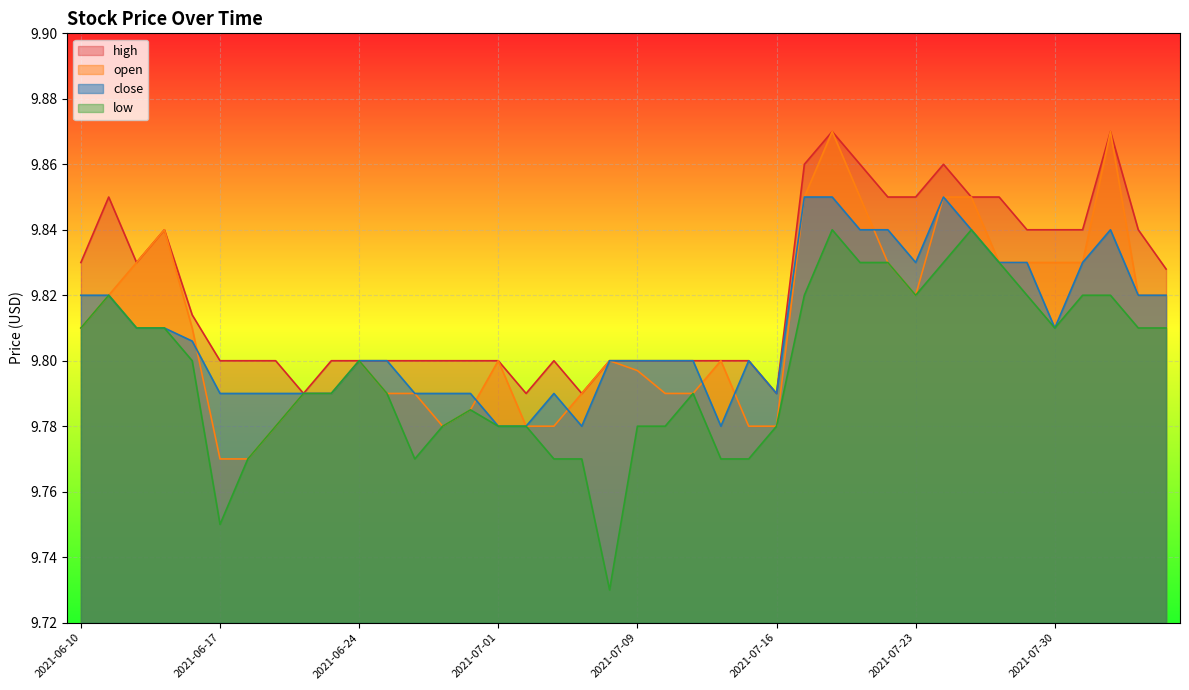

What is the sum of the low values at 2021-06-23 and 2021-08-03?

19.6